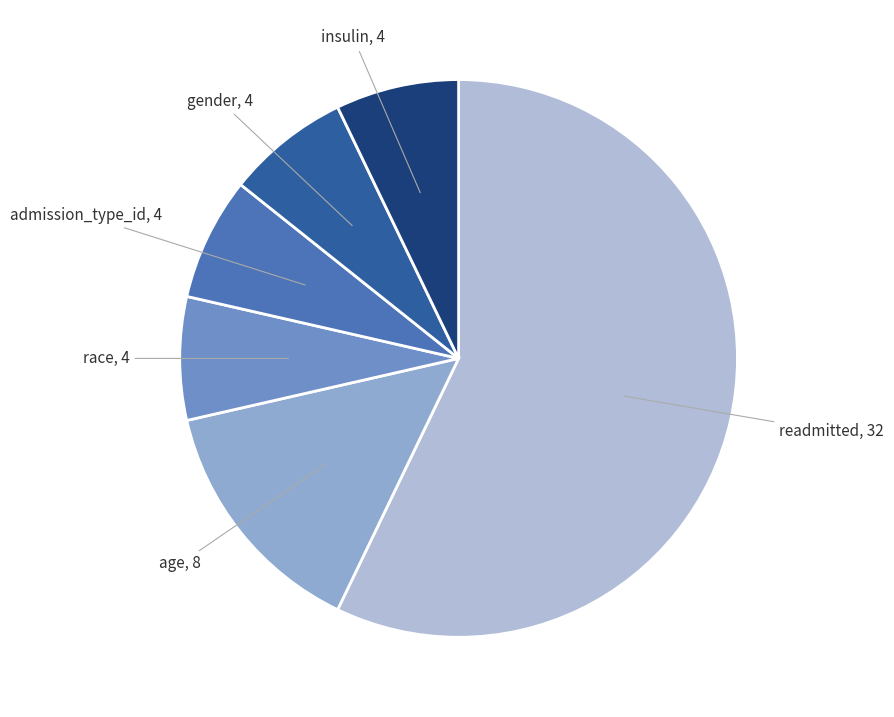

Count the number of slices in the pie.

6